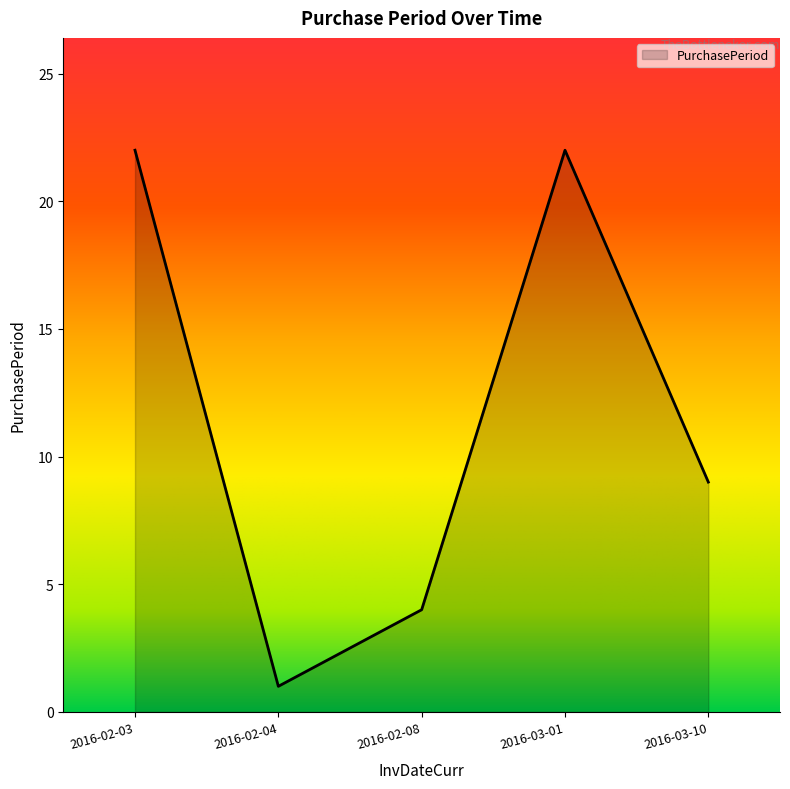

Reading left to right, extract all data points from this chart.

2016-02-03=22	2016-02-04=1	2016-02-08=4	2016-03-01=22	2016-03-10=9